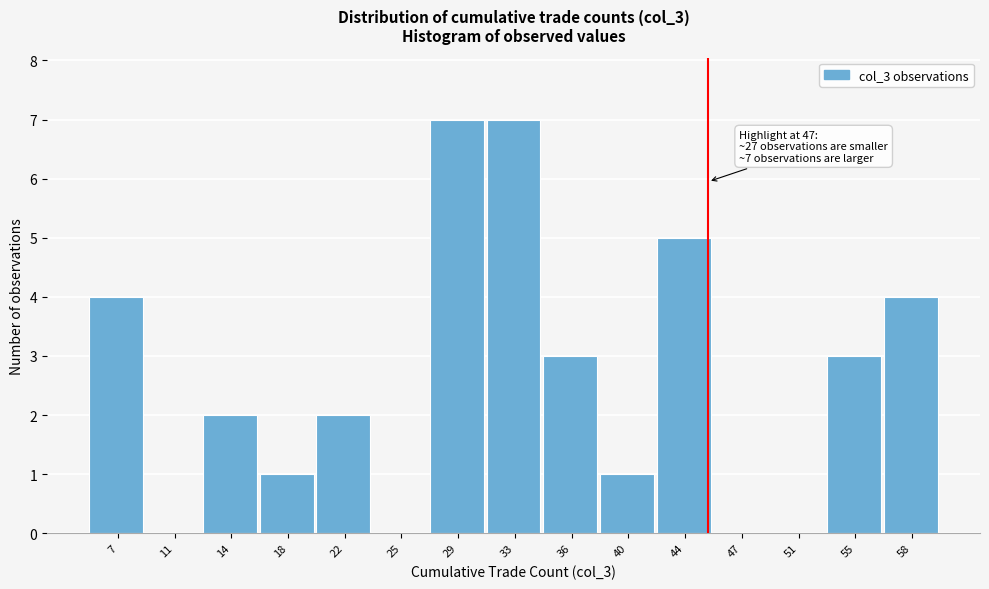

Reading right to left, transcribe all the data shown in this chart.

58=4	55=3	51=0	47=0	44=5	40=1	36=3	33=7	29=7	25=0	22=2	18=1	14=2	11=0	7=4